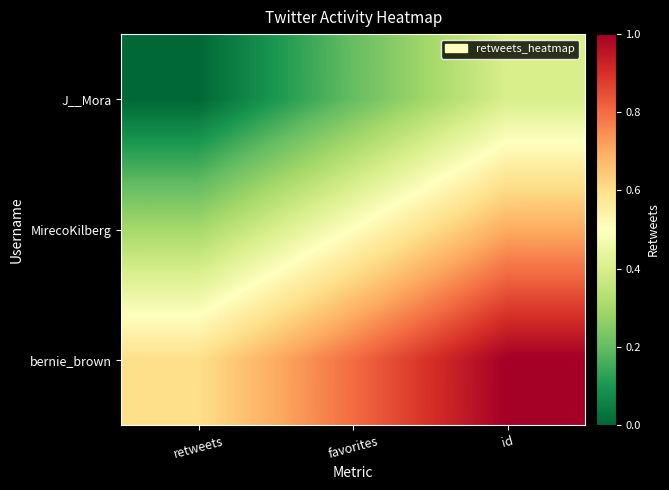

Which series has the largest total across all categories?

bernie_brown